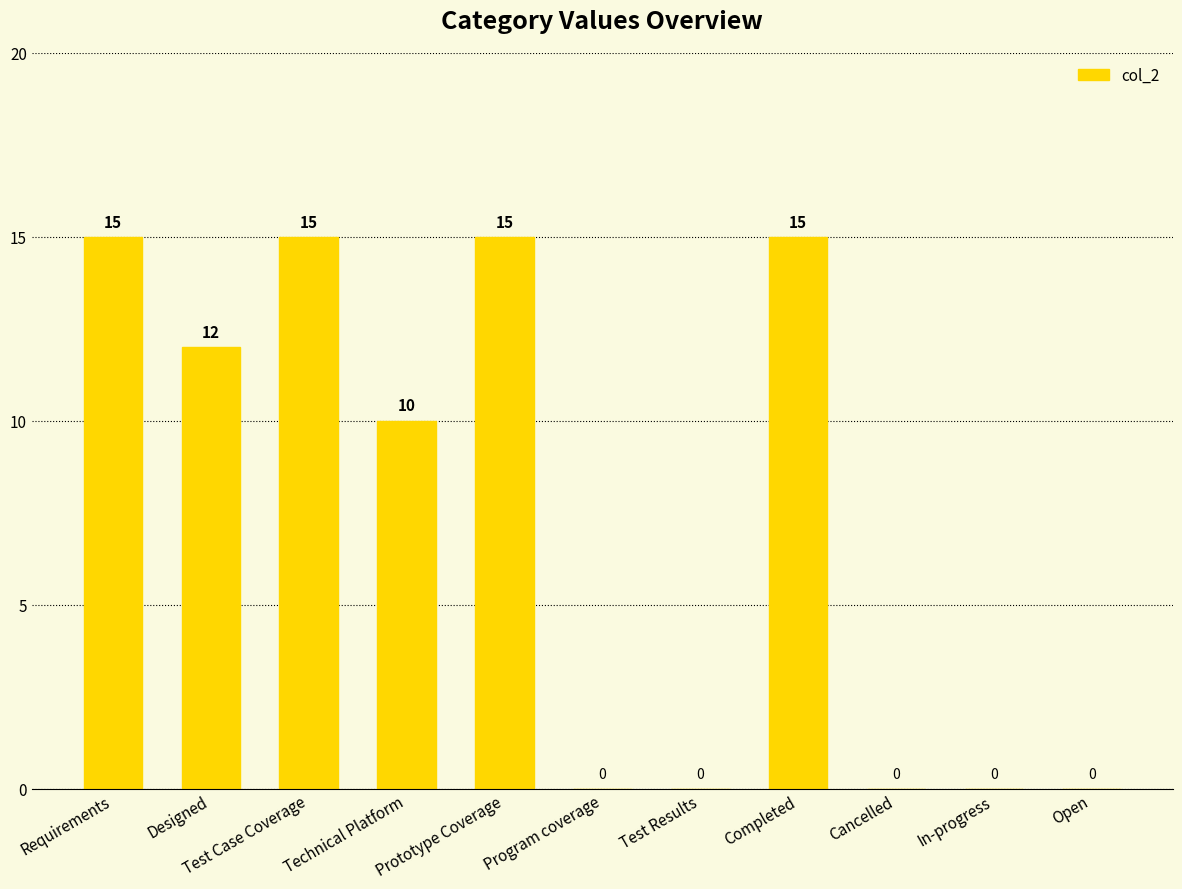

Count the values in the range 0 to 15.

11